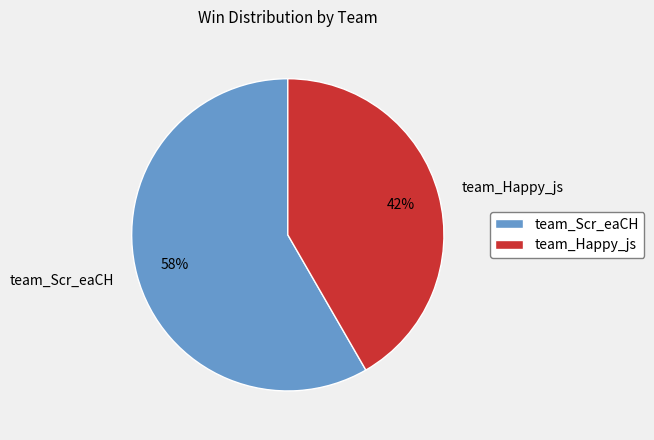

Is the sum of team_Happy_js and team_Scr_eaCH greater than half?

Yes